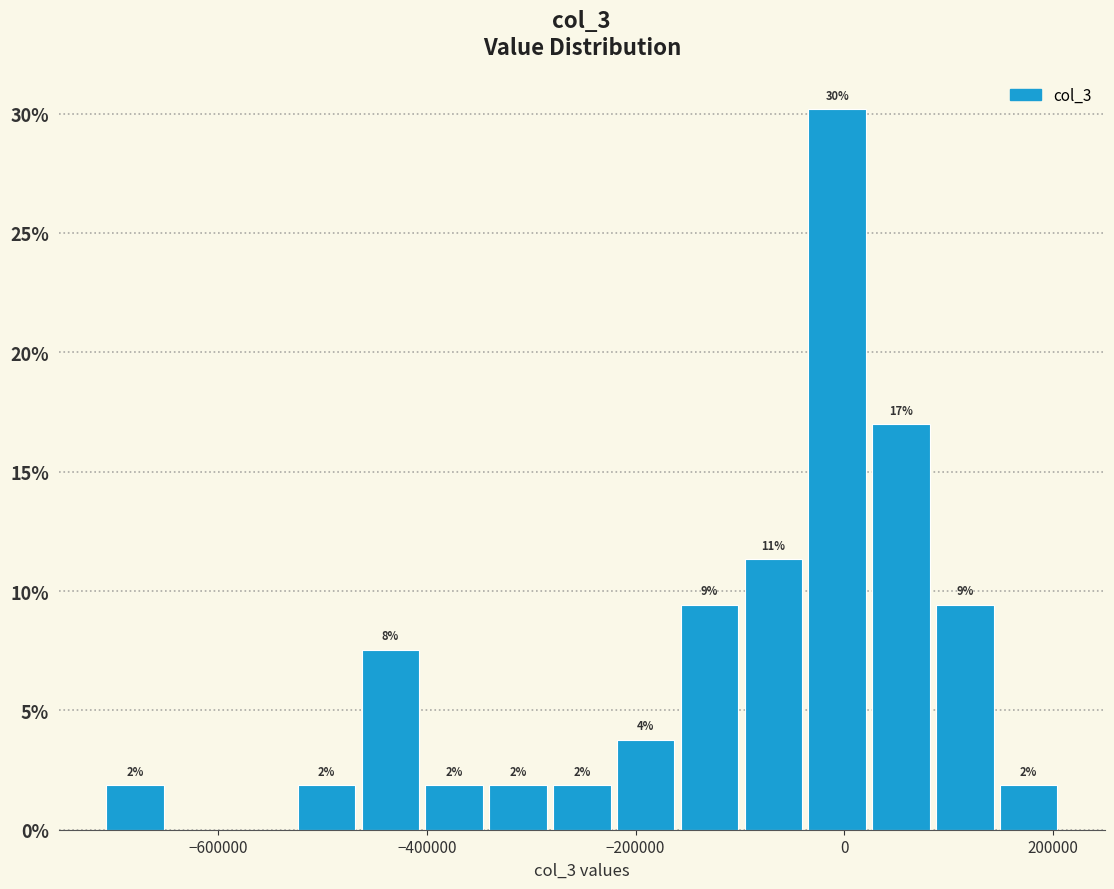

Read against the x-axis, roughly where is the centre of the tallest bar?

0